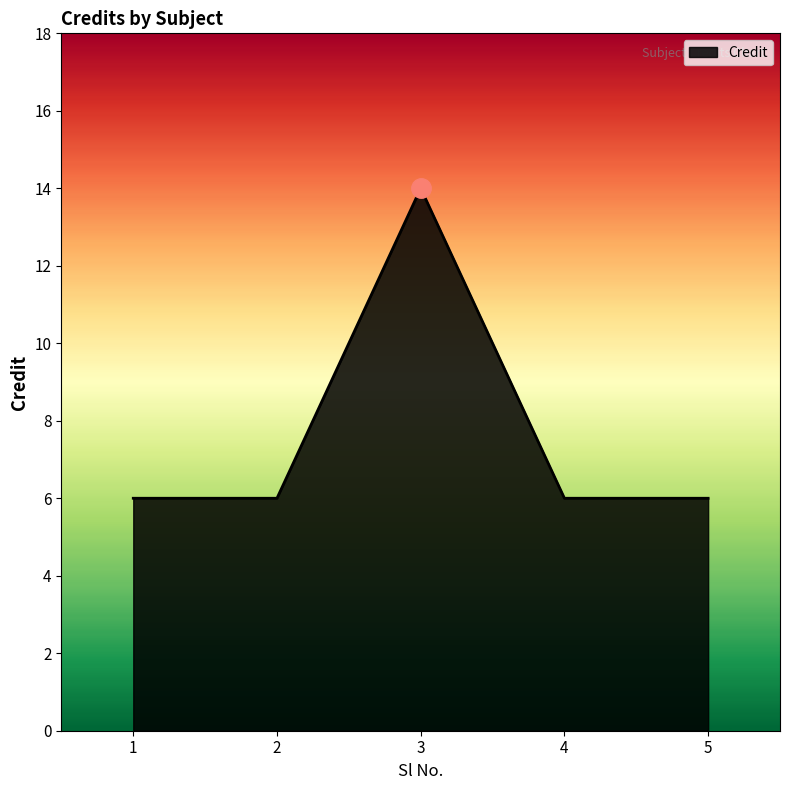

The value at 5 is 8. True or false?

False